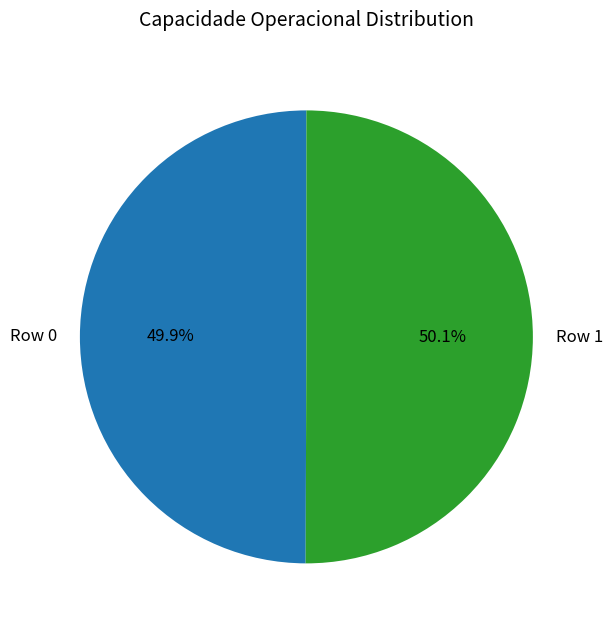

To the nearest percent, what percentage of the pie is Row 0?

50%